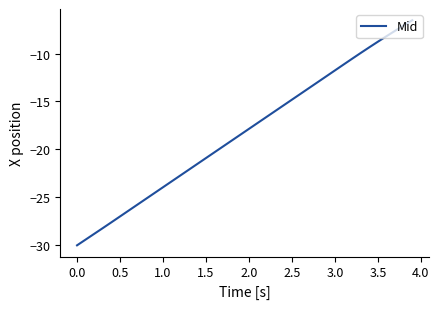

Reading right to left, extract all data points from this chart.

-6.5	-7.1	-7.6	-8.2	-8.8	-9.3	-9.9	-10.5	-11.2	-11.8	-12.4	-13.0	-13.6	-14.2	-14.8	-15.4	-16.0	-16.6	-17.2	-17.9	-18.5	-19.1	-19.7	-20.3	-20.9	-21.5	-22.1	-22.7	-23.3	-23.9	-24.6	-25.2	-25.8	-26.4	-27.0	-27.6	-28.2	-28.8	-29.4	-30.0